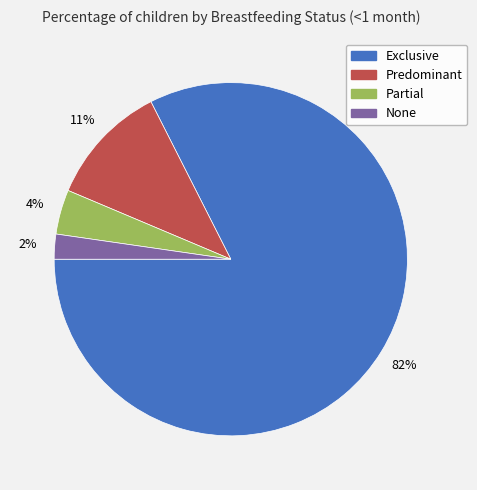

Do None and Partial together represent more than half of the pie?

No